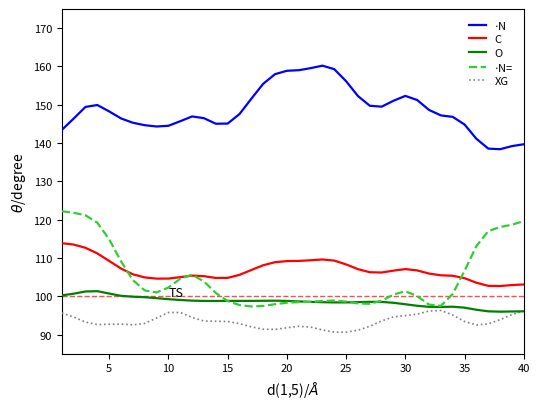

True or false: C and O intersect in this chart.

False